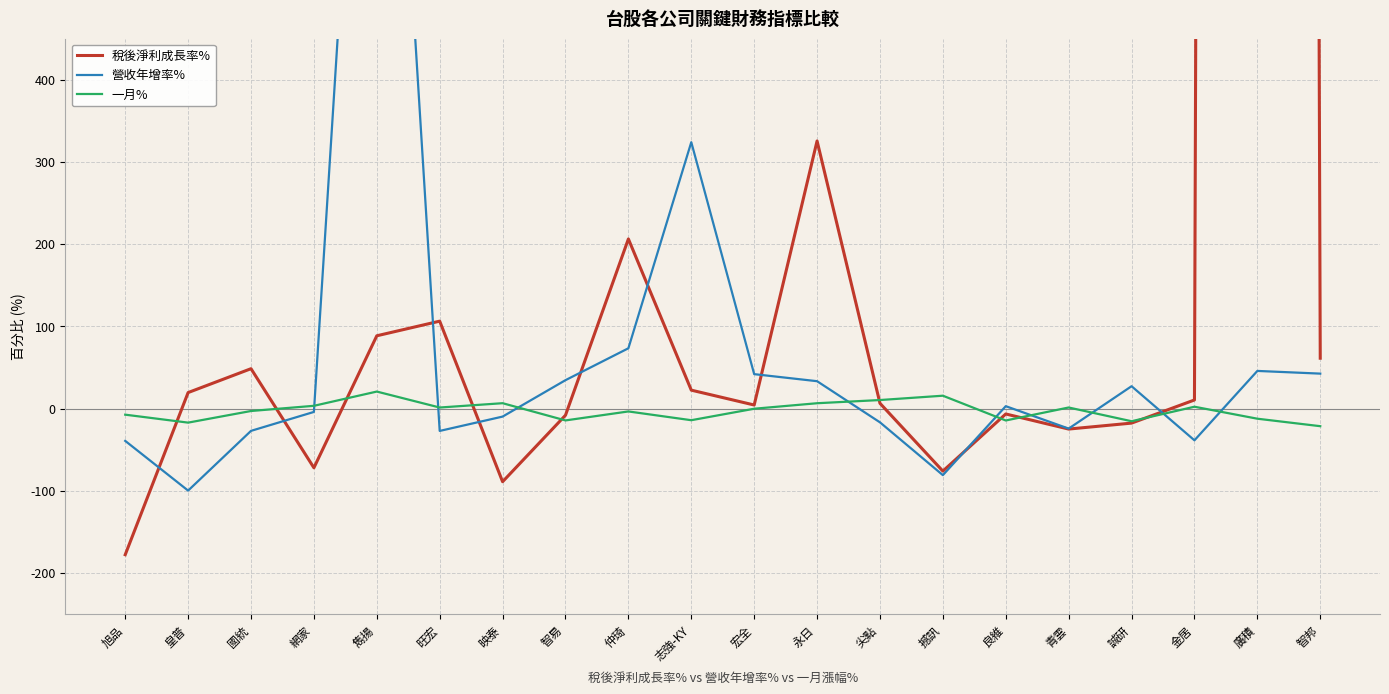

Reading left to right, transcribe all the data shown in this chart.

稅後淨利成長率%: -177.6	19.5	48.6	-72.0	88.6	106.4	-88.9	-8.0	206.3	22.5	4.4	325.5	6.5	-76.0	-6.5	-24.9	-17.6	10.5	21893.8	61.3
營收年增率%: -39.2	-99.7	-27.0	-4.0	1200.2	-27.1	-9.7	34.6	73.4	324.0	41.9	33.4	-16.7	-80.9	3.0	-24.3	27.2	-38.5	45.9	42.6
一月%: -7.3	-17.0	-2.9	3.4	20.8	1.4	6.6	-14.3	-3.4	-14.1	-0.1	6.6	10.4	15.7	-14.4	1.4	-15.3	2.3	-12.2	-21.4